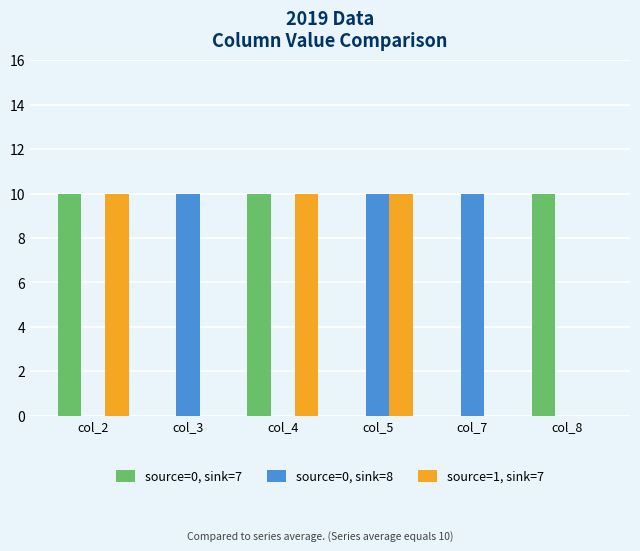

Reading right to left, transcribe all the data shown in this chart.

source=0, sink=7: col_8=10	col_7=0	col_5=0	col_4=10	col_3=0	col_2=10
source=0, sink=8: col_8=0	col_7=10	col_5=10	col_4=0	col_3=10	col_2=0
source=1, sink=7: col_8=0	col_7=0	col_5=10	col_4=10	col_3=0	col_2=10